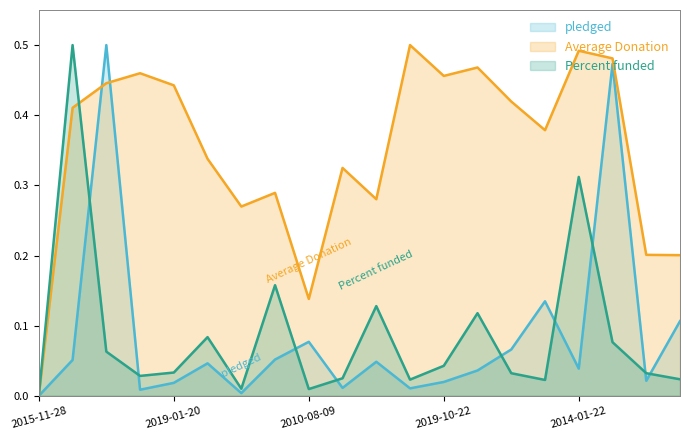

How many data points does each series have?

20